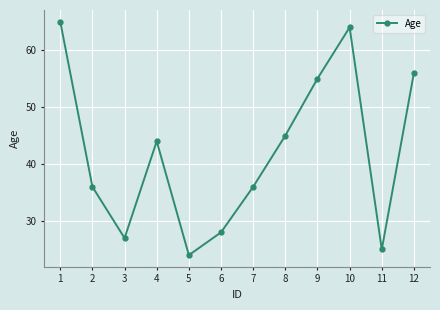

Is it true that the value at 9 is 55?

True